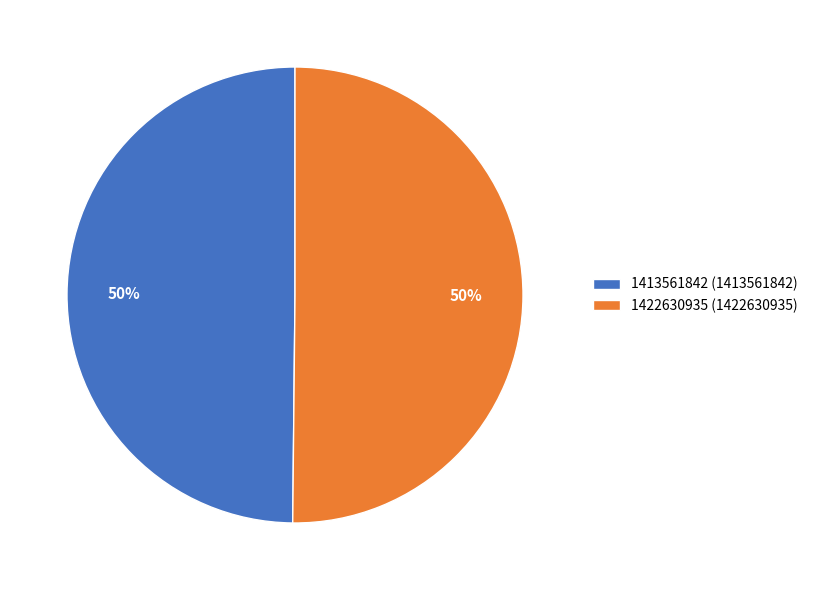

To the nearest percent, what is the combined percentage of 1422630935 (1422630935) and 1413561842 (1413561842)?

100%